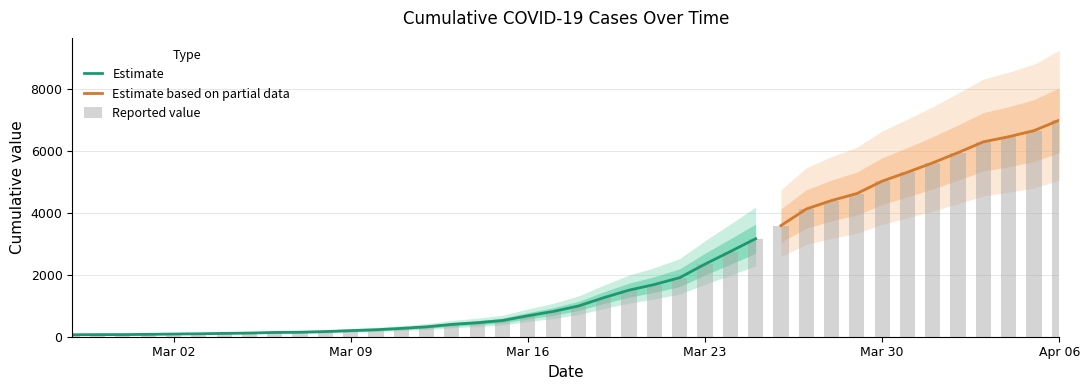

What is the difference between the values at 2020-03-23 and 2020-03-18?

1351